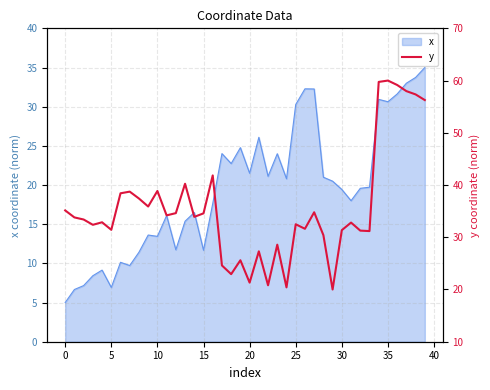

What is the greatest value displayed?

60.0